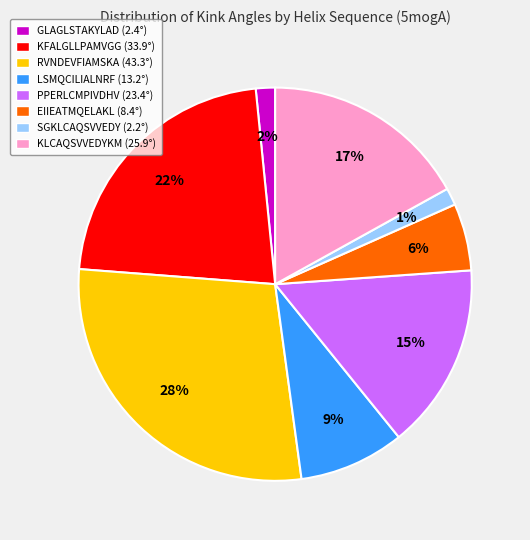

To the nearest percent, what is the average slice percentage?

12%